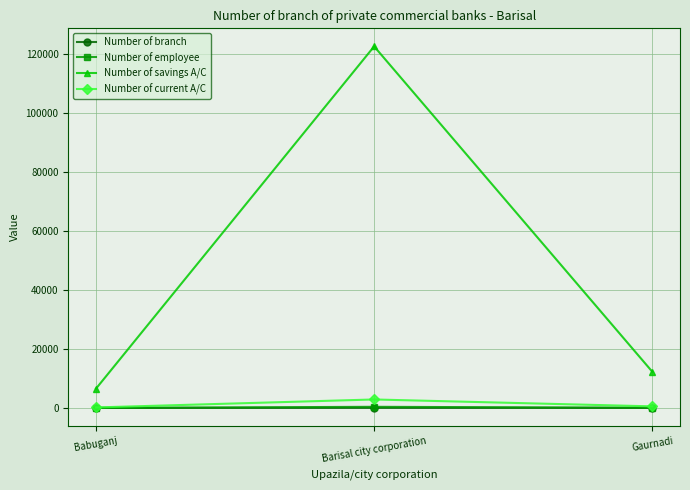

How many data points does each series have?

3